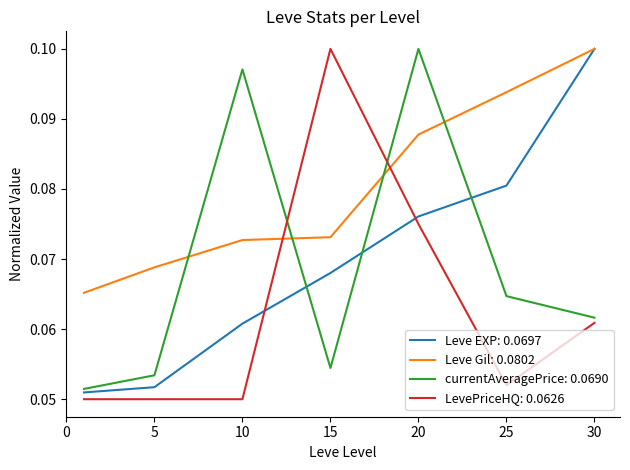

True or false: Leve Gil: 0.0802 and currentAveragePrice: 0.0690 intersect in this chart.

True